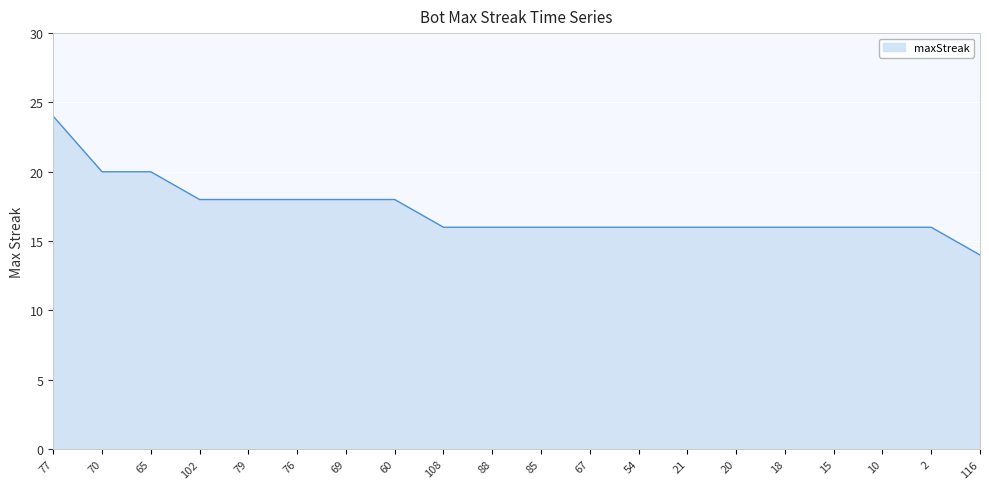

What position from the right is 85?

10